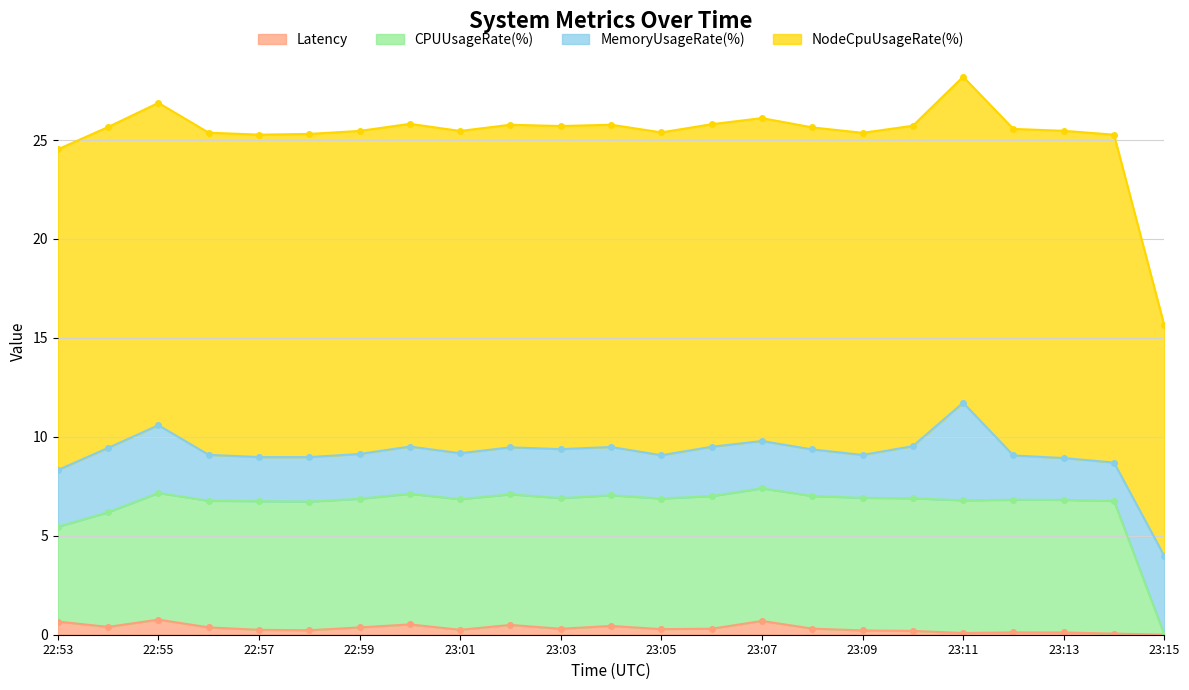

True or false: CPUUsageRate(%) and Latency cross at least once.

False